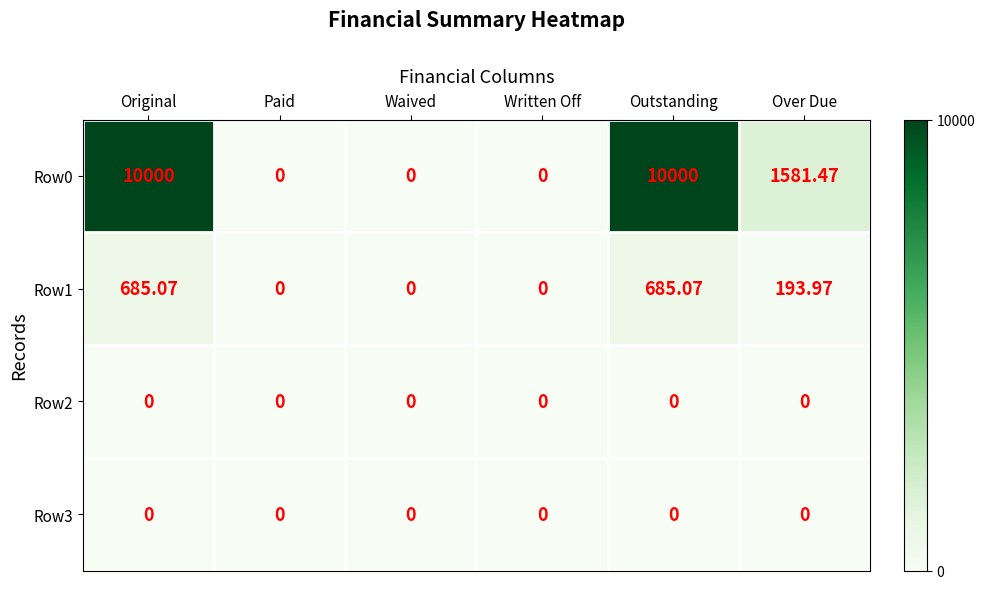

Where is Row1 nearest to the value 342?

Over Due